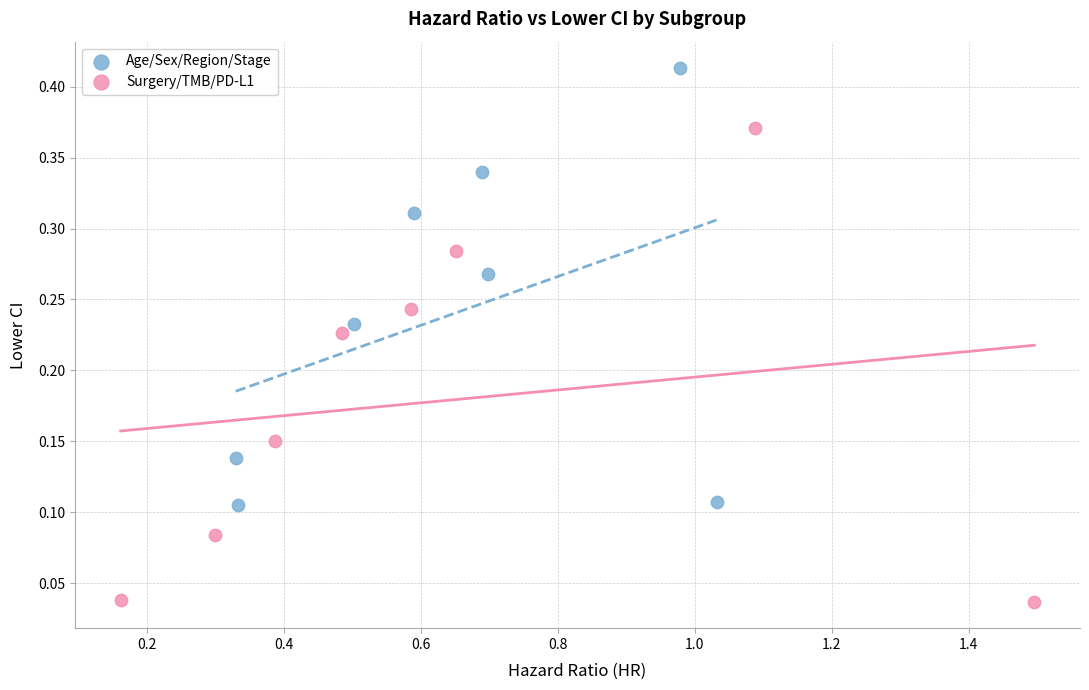

Which series reaches the minimum Y coordinate?

Surgery/TMB/PD-L1